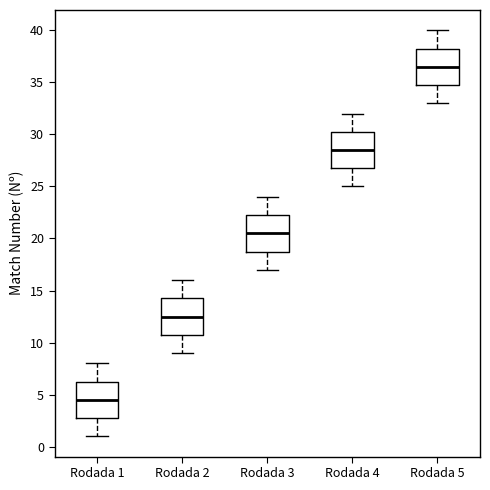

Reading left to right, read every box against the y-axis: the position of its median line, the range the box covers, and the ends of its whiskers. The values are not printed on the chart, so give them approximately, as read against the axis.

Rodada 1: median 4.5, box 3.0 to 6.5, whiskers 1.0 to 8.0
Rodada 2: median 12.5, box 11.0 to 14.5, whiskers 9.0 to 16.0
Rodada 3: median 20.5, box 19.0 to 22.5, whiskers 17.0 to 24.0
Rodada 4: median 28.5, box 27.0 to 30.5, whiskers 25.0 to 32.0
Rodada 5: median 36.5, box 35.0 to 38.5, whiskers 33.0 to 40.0